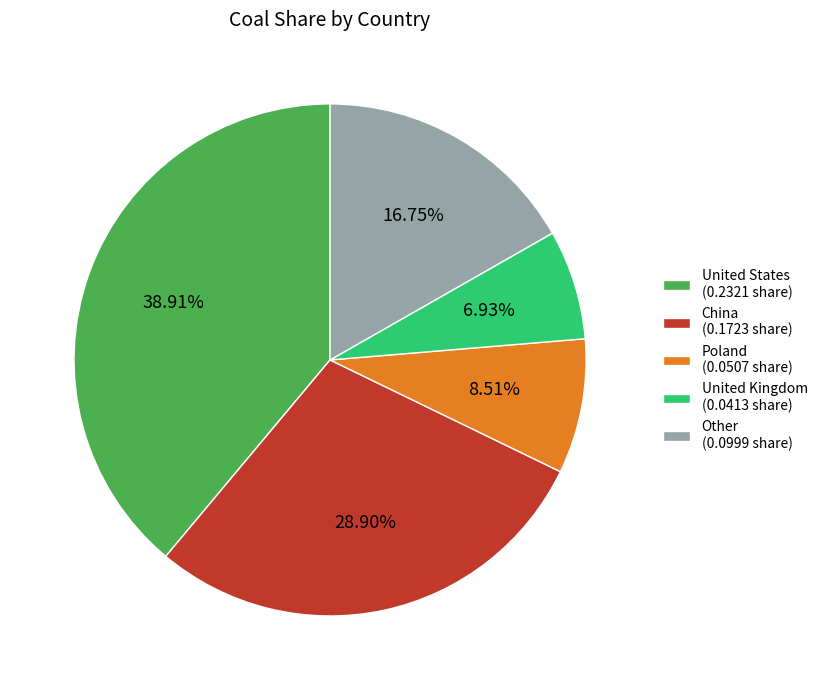

Does any single category account for the majority?

No